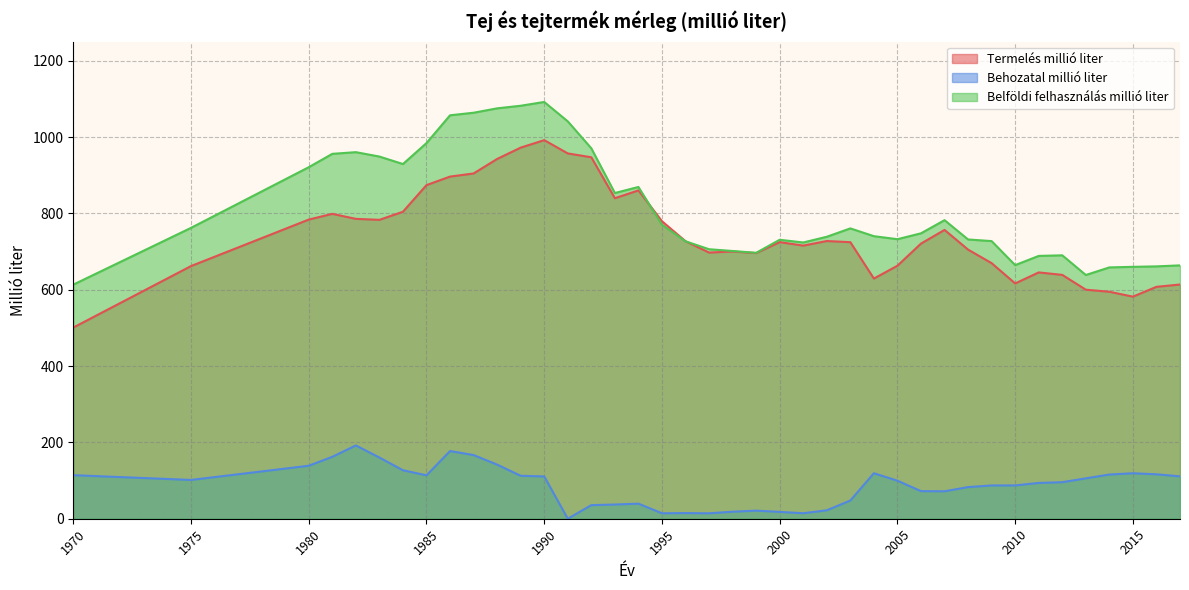

At which category is the sum across all series the highest?

1990